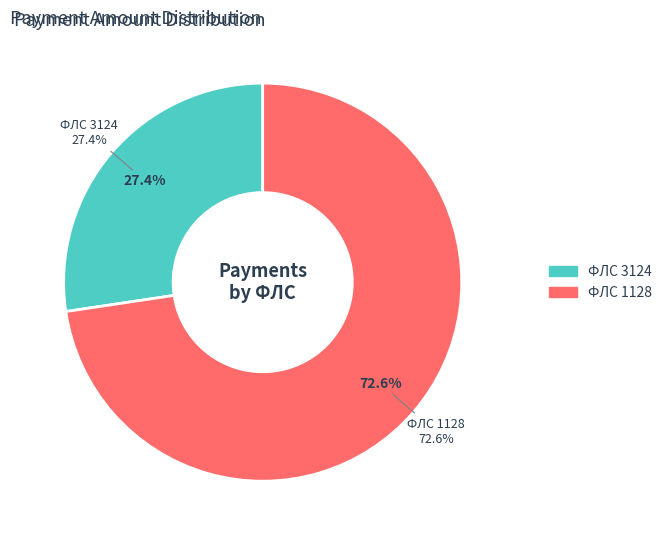

Which slice is the largest?

1128